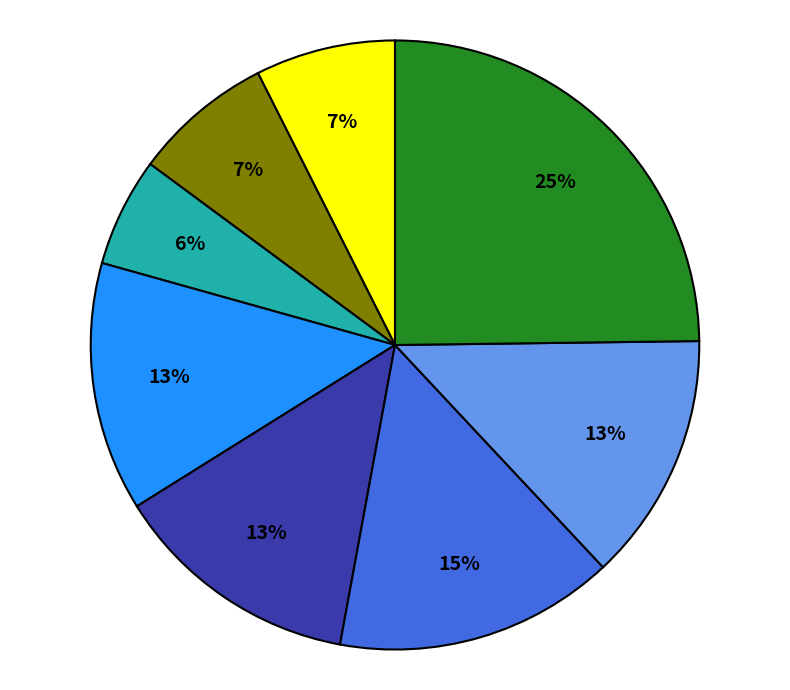

Is there a majority slice in this chart?

No